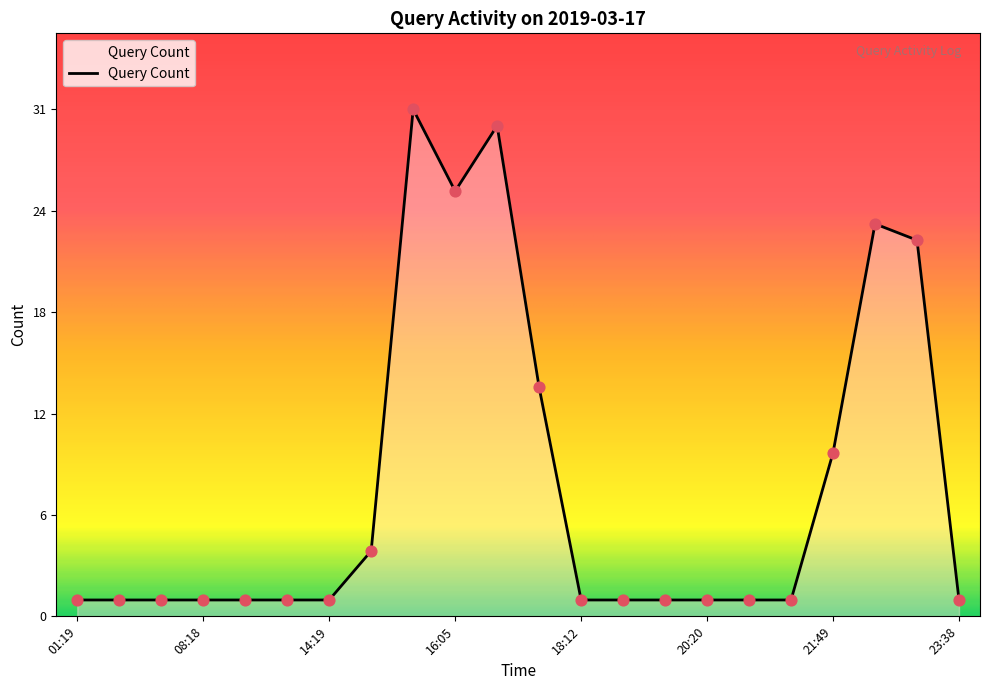

Is this an area chart (filled region under the line)?

Yes